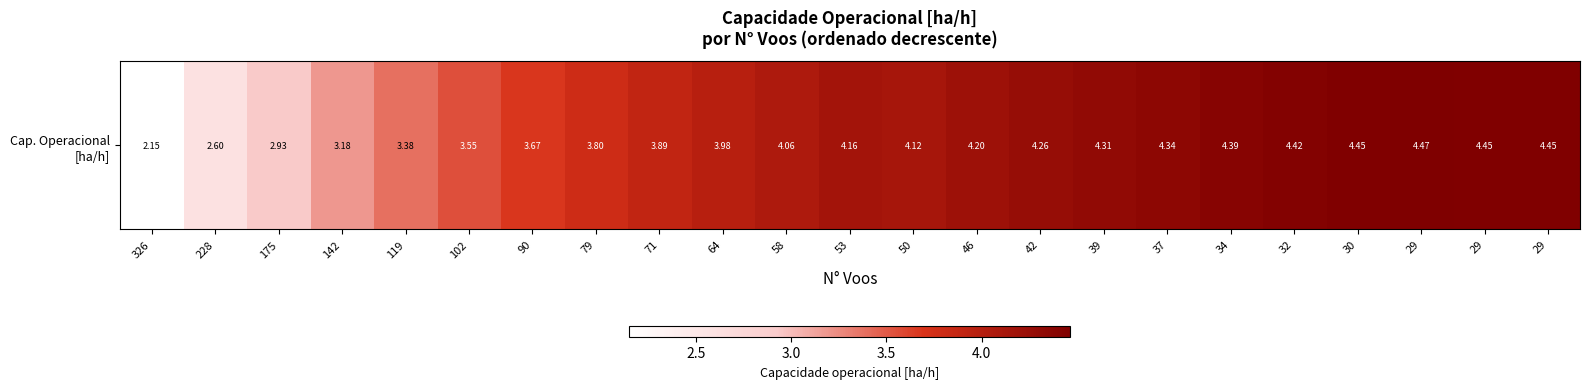

True or false: the data shows 3.4 at 119.

True